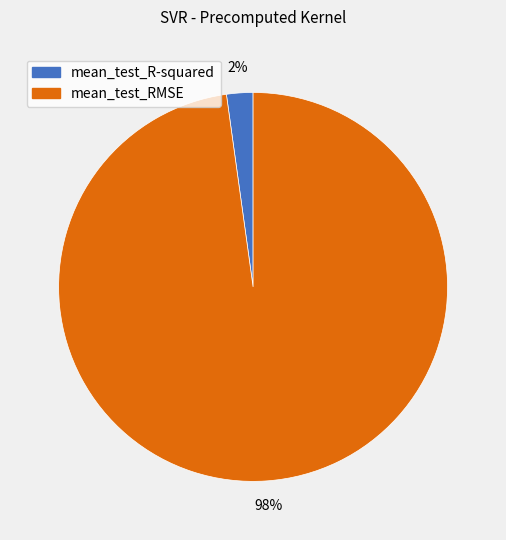

Rank the categories by value from highest to lowest.

mean_test_RMSE, mean_test_R-squared